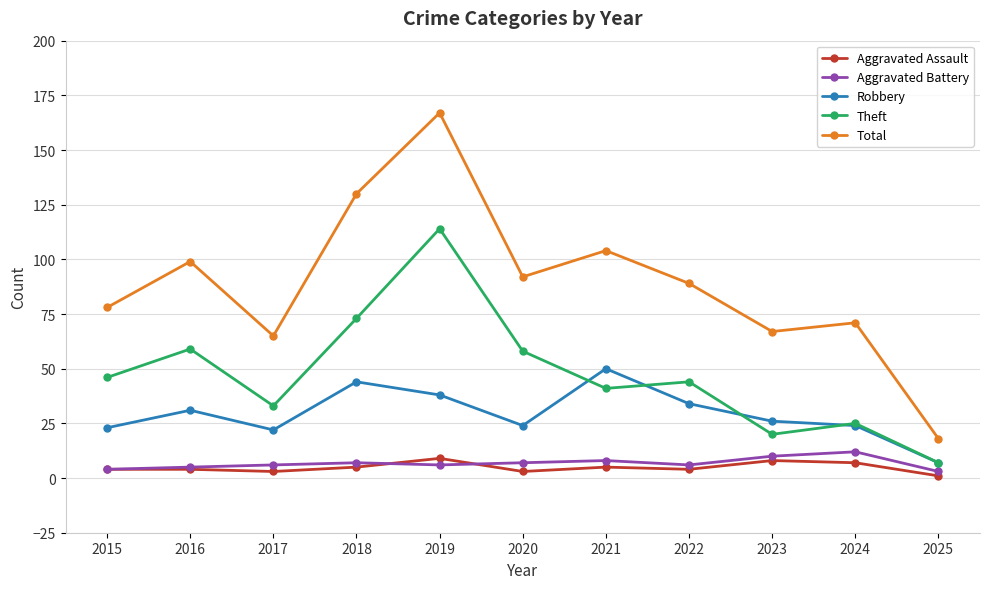

True or false: Theft and Aggravated Assault intersect in this chart.

False